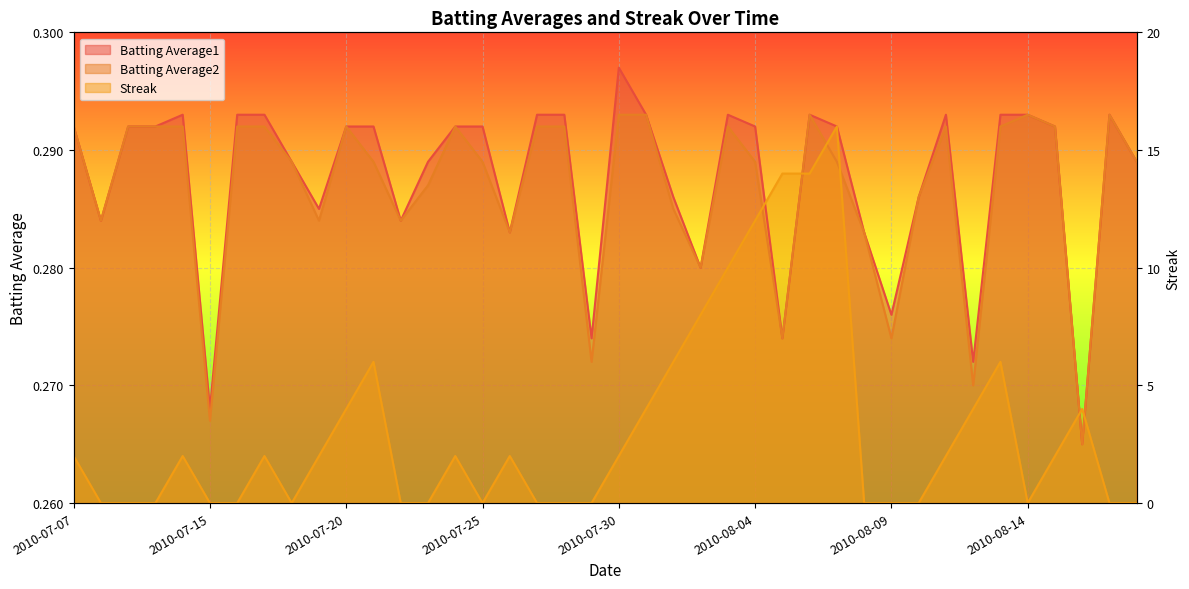

How many lines are shown in the chart?

3